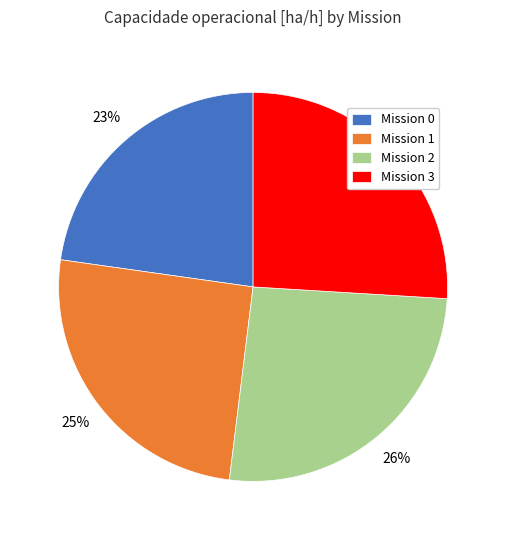

To the nearest percent, what is the difference between the largest and smallest slice percentages?

3%